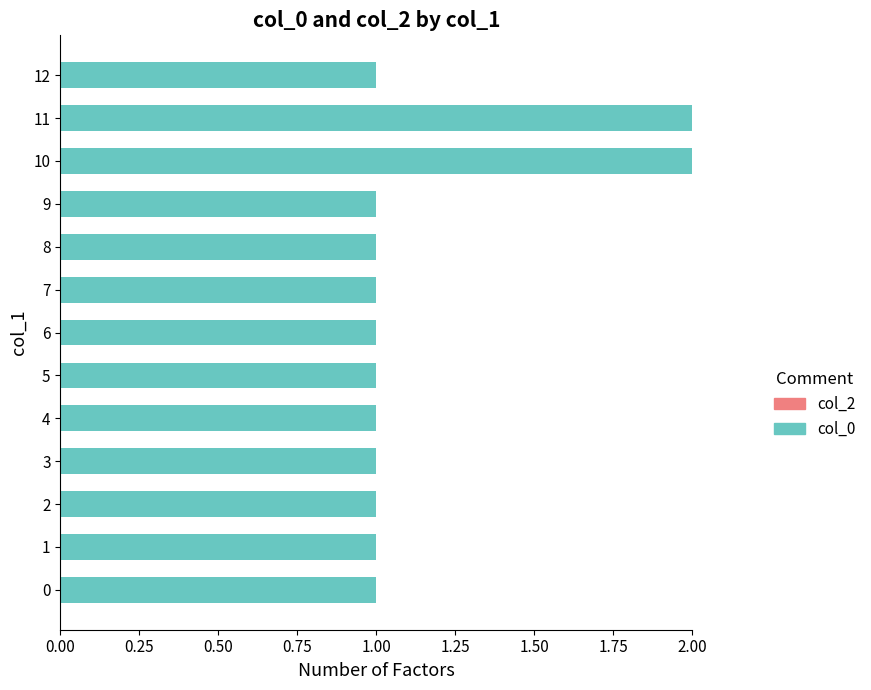

Reading bottom to top, list all the values displayed in this chart.

1	1	1	1	1	1	1	1	1	1	2	2	1